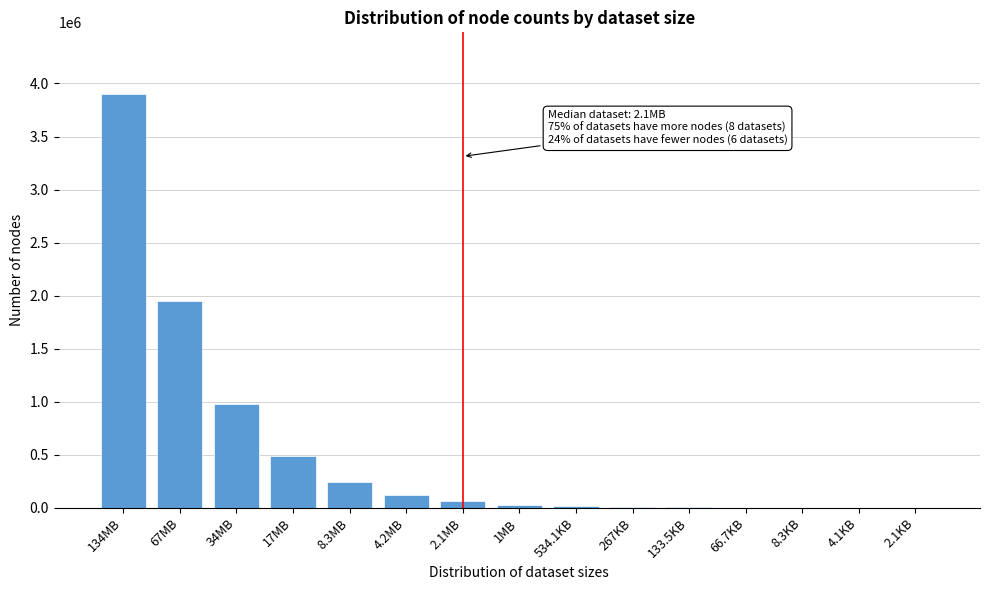

What is the greatest value displayed?

3897669